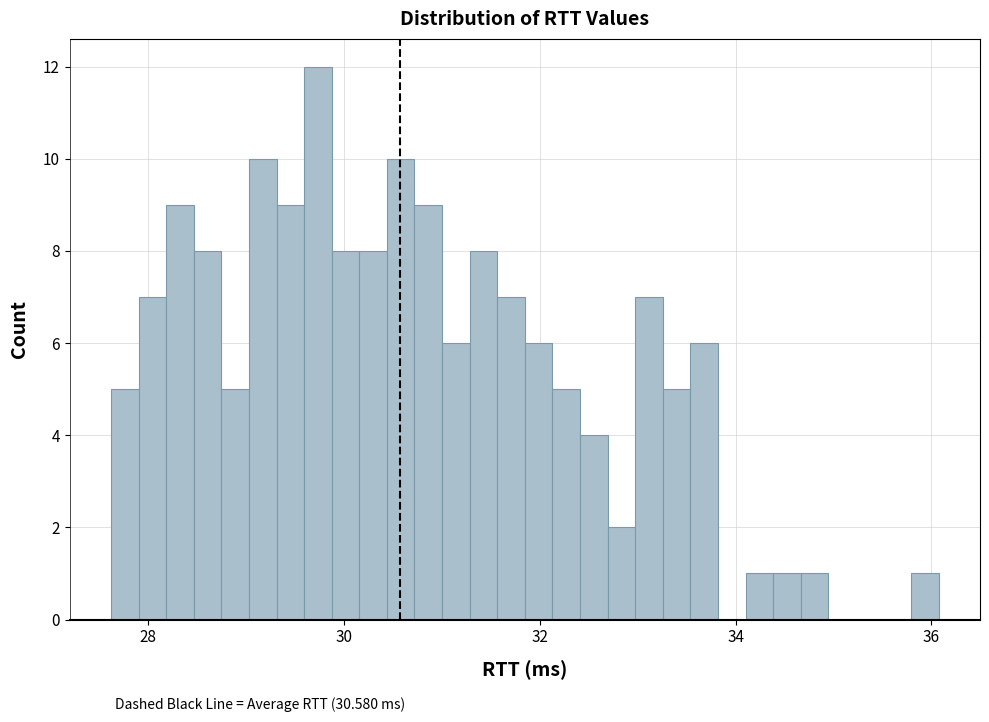

Around what value on the x-axis is the tallest bar? Give the approximate position of its centre, as read against the axis.

29.8